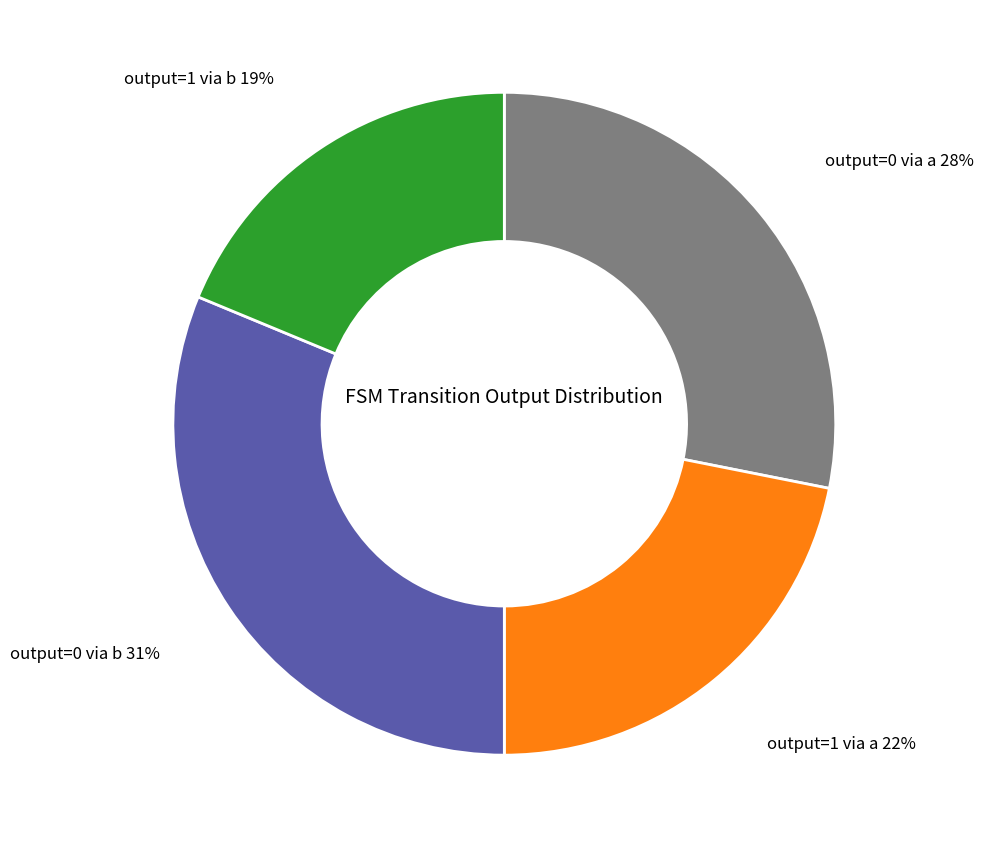

To the nearest percent, what is the average slice percentage?

25%